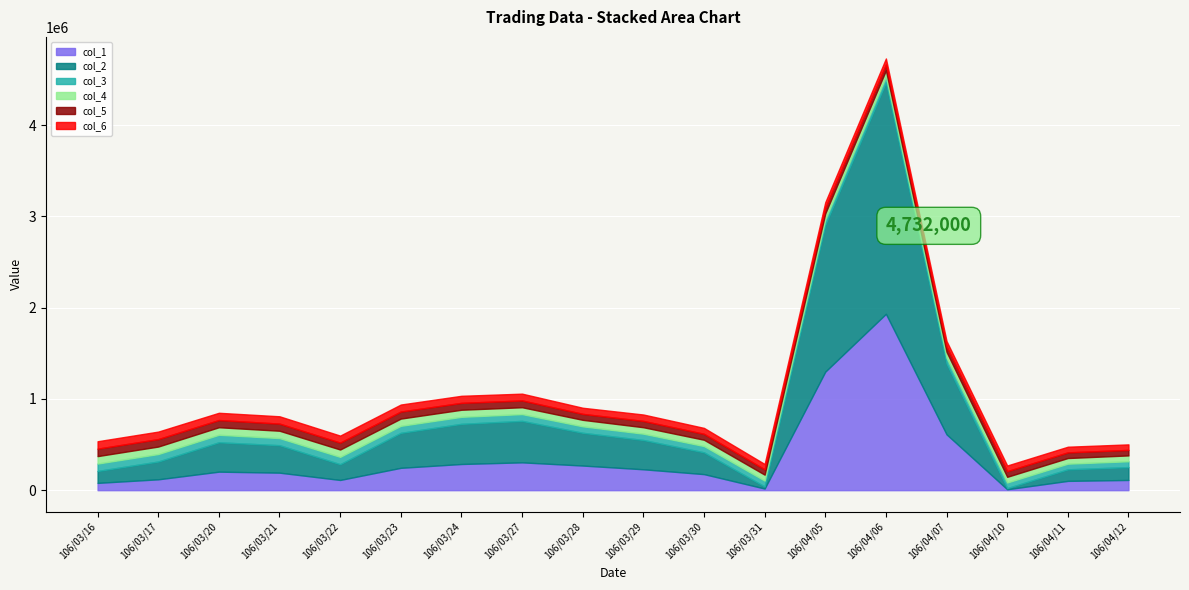

The value of col_4 at 106/03/28 is 0.8. True or false?

False